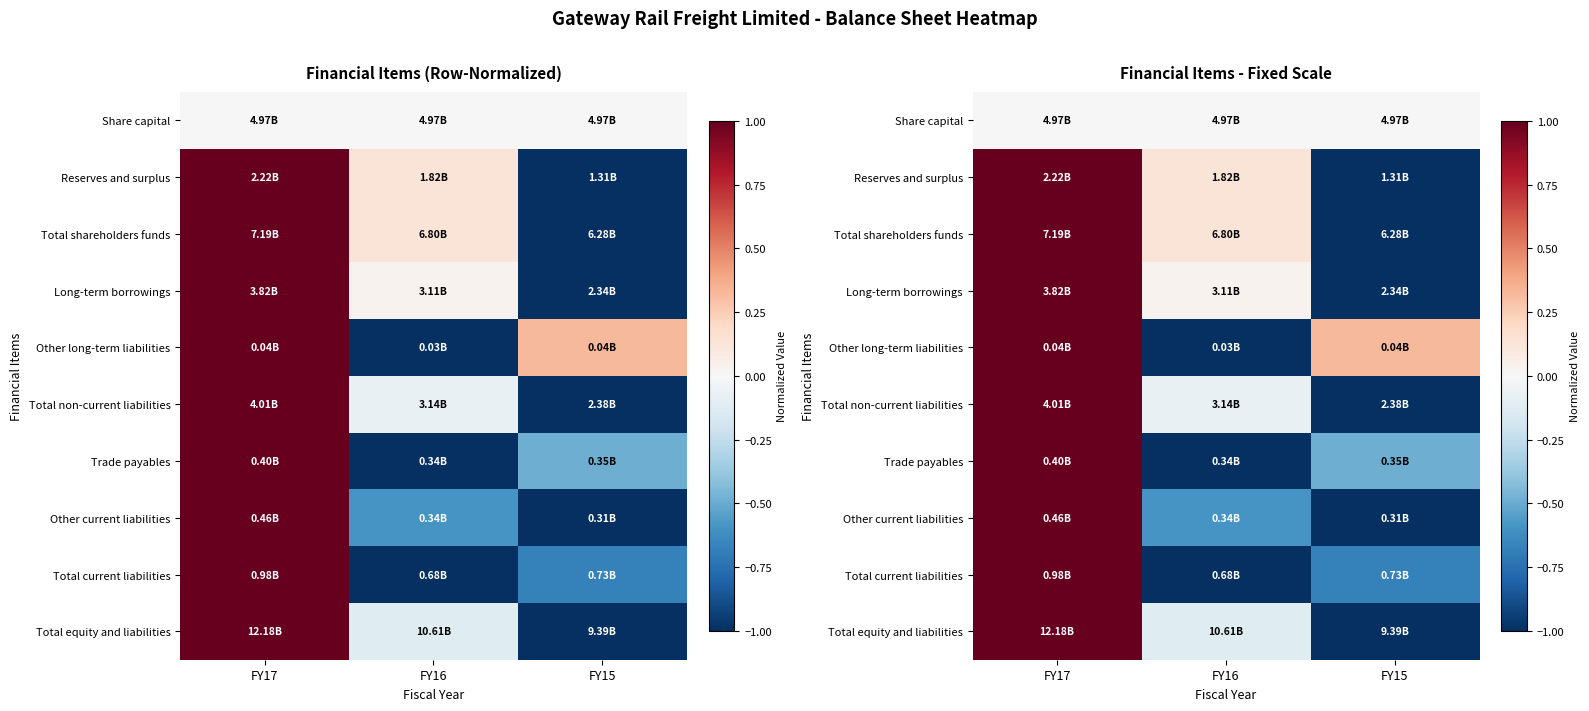

What is the difference between the highest and lowest values at FY17?

1.0